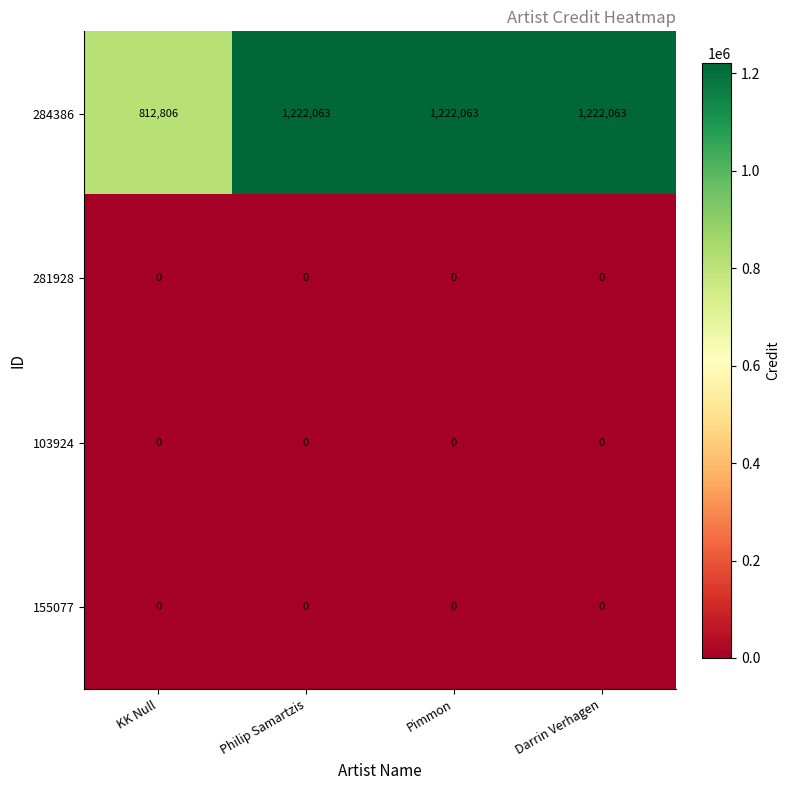

At which label is 284386 closest to 1017434?

KK Null